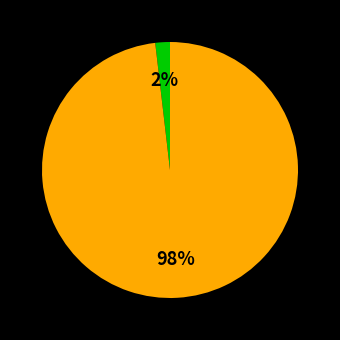

Is there any slice that represents more than half of the pie?

Yes